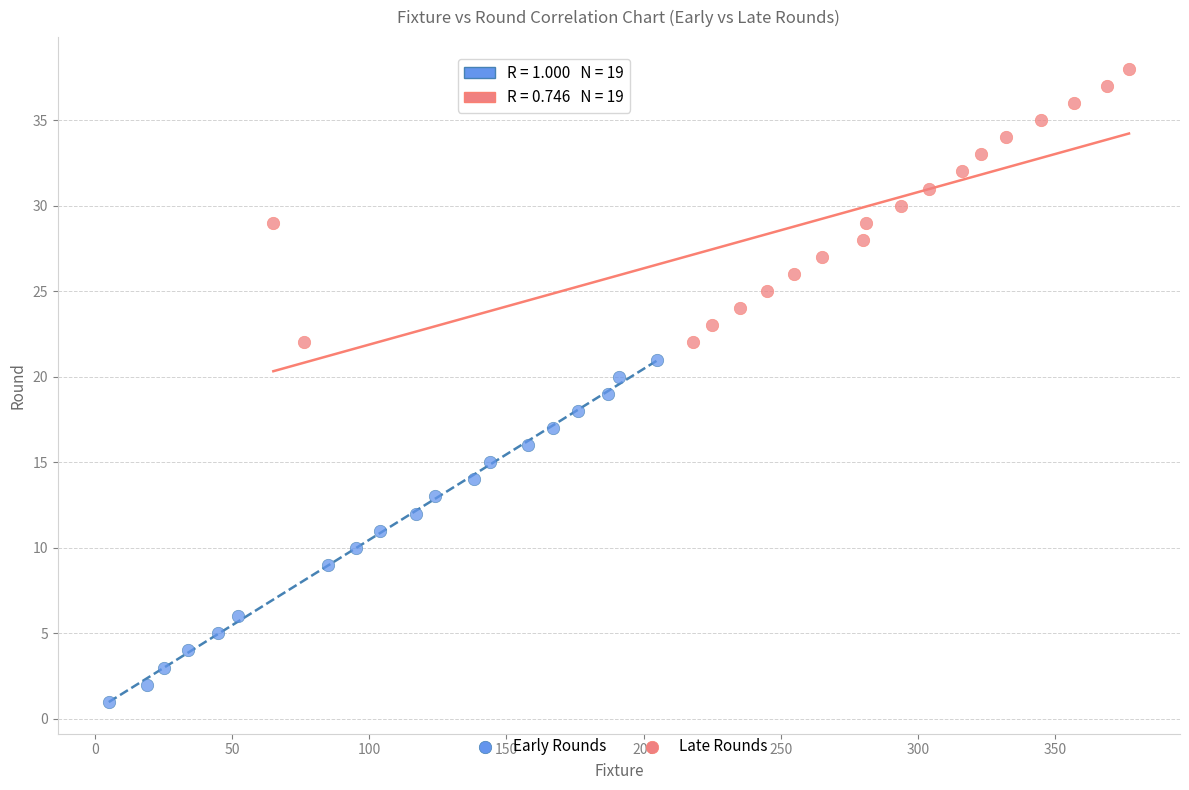

What are all the series names shown in the legend?

Early Rounds, Late Rounds